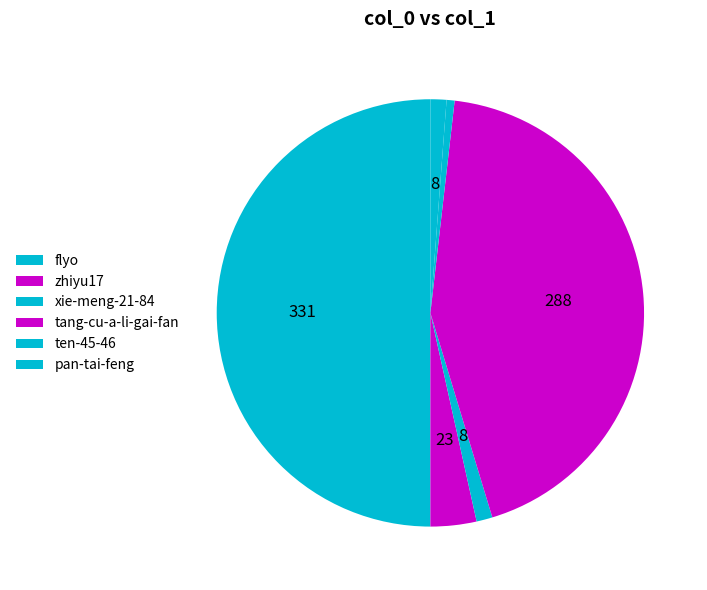

Is tang-cu-a-li-gai-fan the majority of the pie?

No